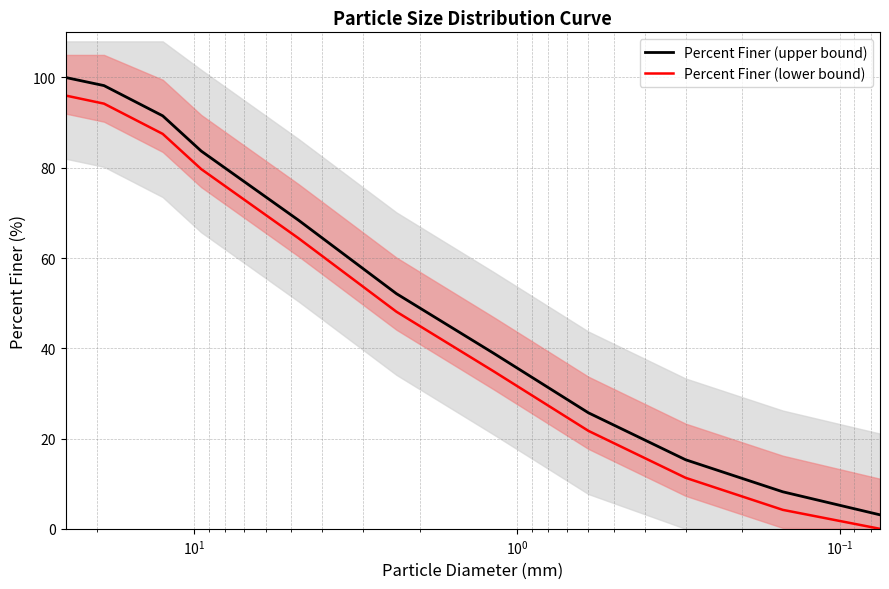

True or false: Percent Finer (upper bound) and Percent Finer (lower bound) cross at least once.

False